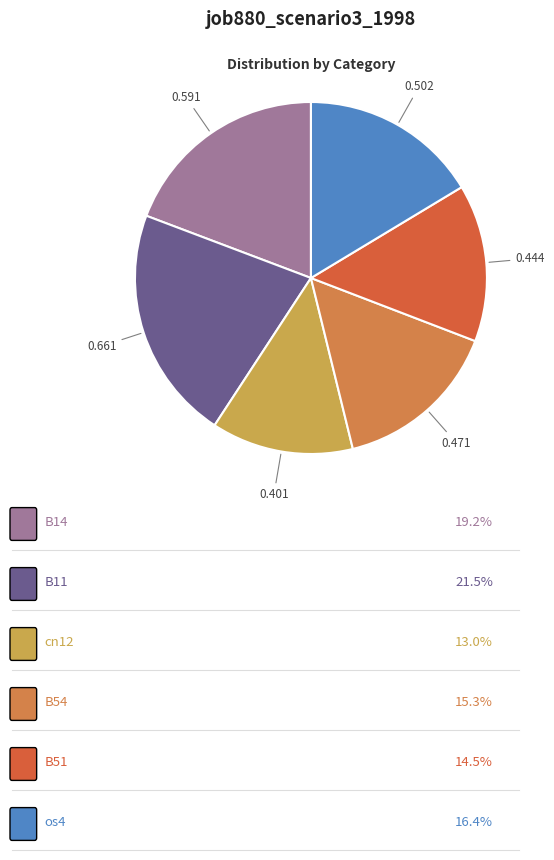

Count the number of slices in the pie.

6